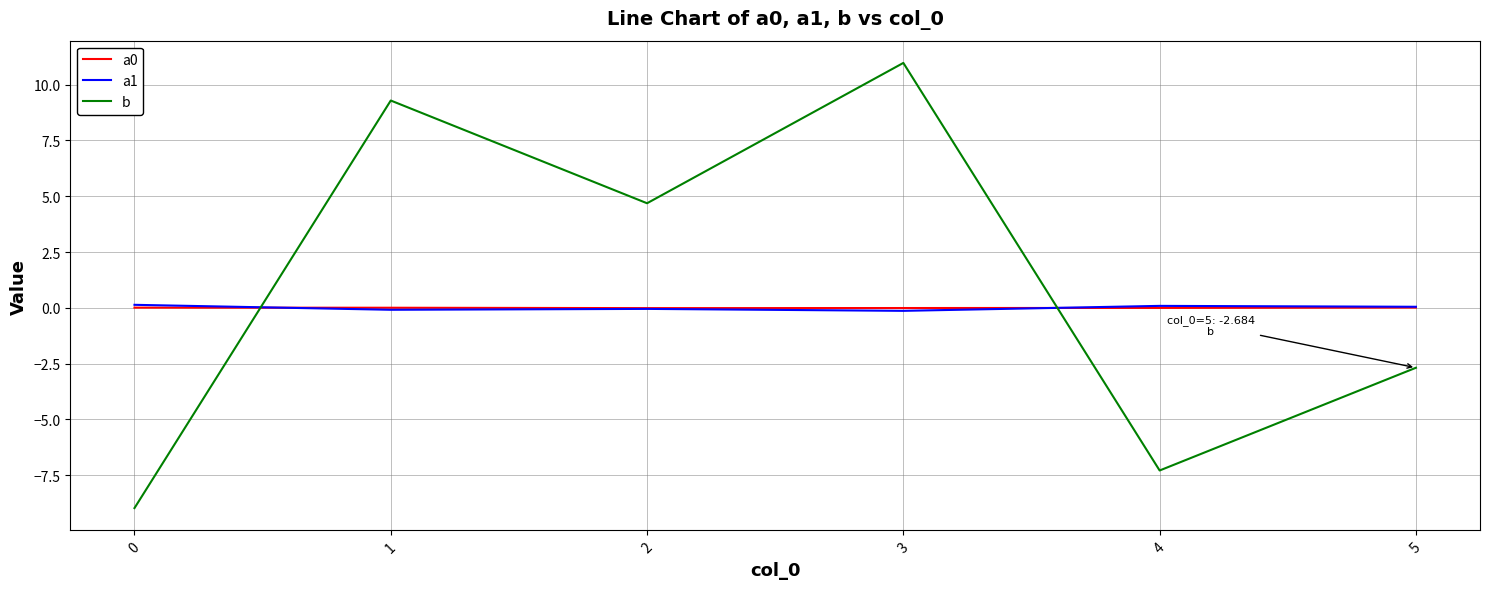

Which series has the largest range (max minus min)?

b